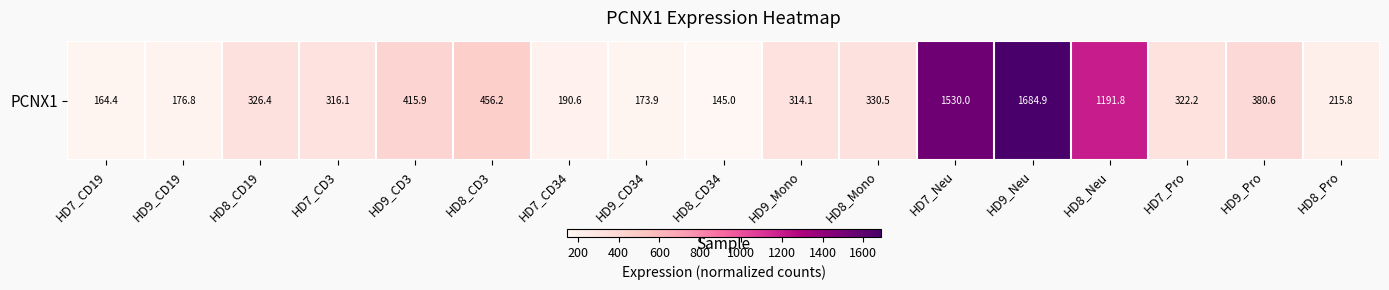

List the labels in order of value, smallest first.

HD8_CD34, HD7_CD19, HD9_CD34, HD9_CD19, HD7_CD34, HD8_Pro, HD9_Mono, HD7_CD3, HD7_Pro, HD8_CD19, HD8_Mono, HD9_Pro, HD9_CD3, HD8_CD3, HD8_Neu, HD7_Neu, HD9_Neu